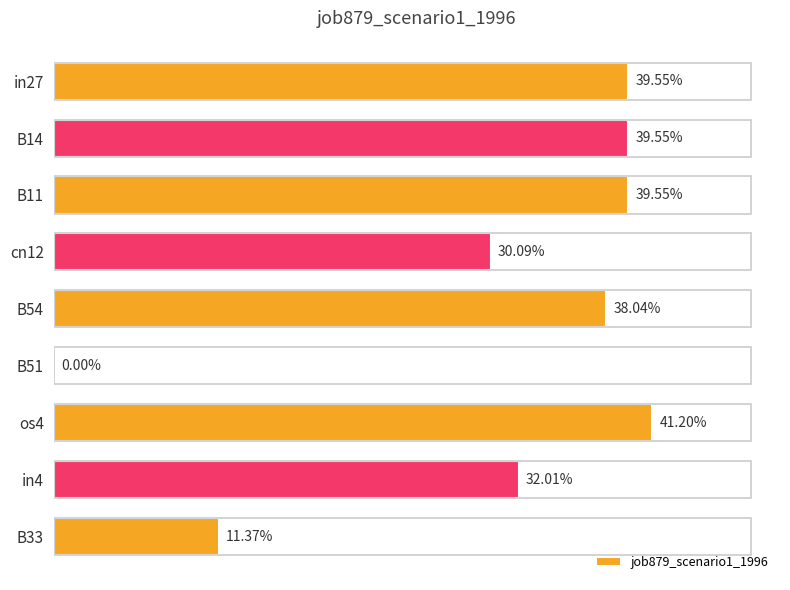

What is the difference between the maximum and second lowest values?

0.3